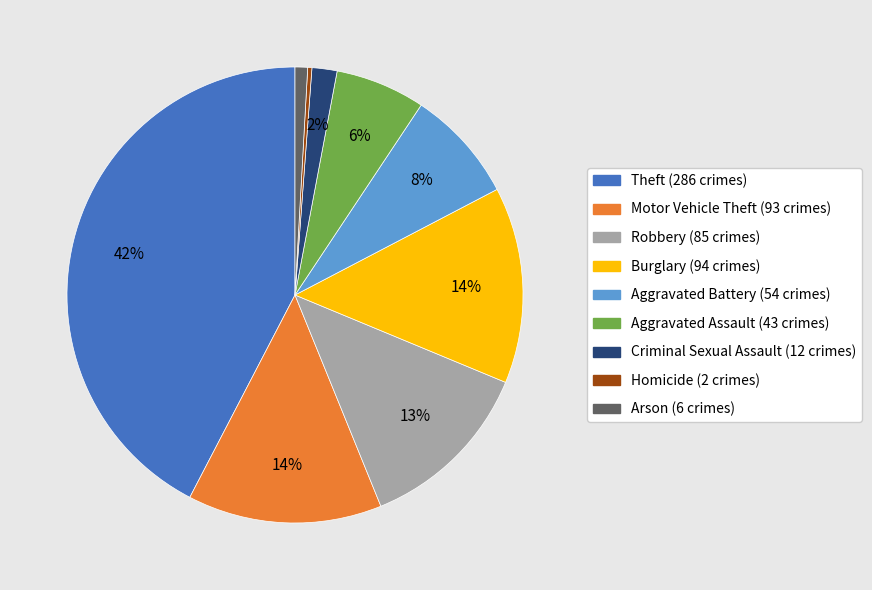

To the nearest percent, what is the combined percentage of Arson and Homicide?

1%